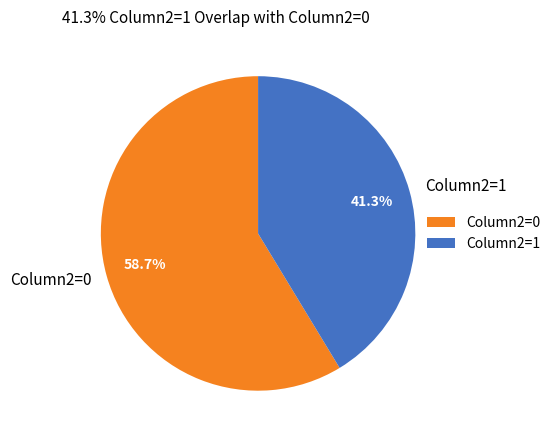

To the nearest percent, what is the difference between the largest and smallest slice percentages?

17%